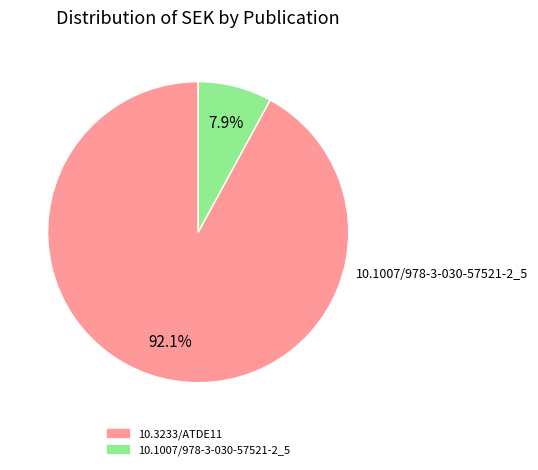

What percentage is NOT represented by 10.3233/ATDE11?

7.9%